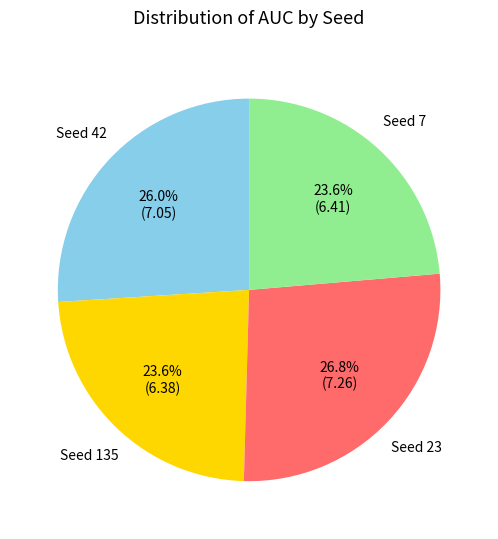

Count the number of slices in the pie.

4